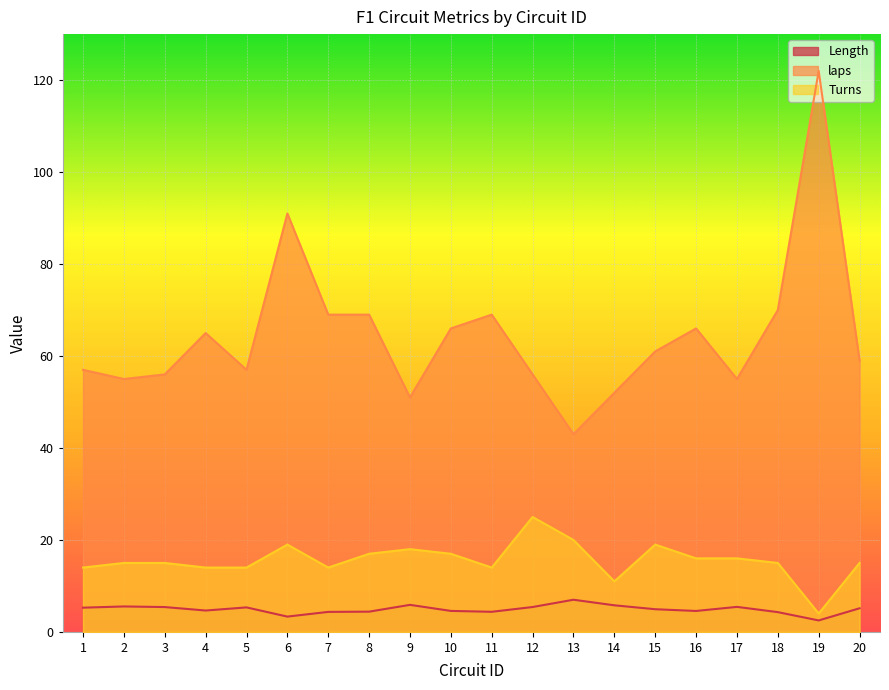

Reading left to right, list all the values displayed in this chart.

Length: 5.3	5.5	5.4	4.7	5.3	3.3	4.4	4.4	5.9	4.6	4.4	5.4	7.0	5.8	4.9	4.6	5.5	4.3	2.5	5.1
Turns: 14.0	15.0	15.0	14.0	14.0	19.0	14.0	17.0	18.0	17.0	14.0	25.0	20.0	11.0	19.0	16.0	16.0	15.0	4.0	15.0
laps: 57.0	55.0	56.0	65.0	57.0	91.0	69.0	69.0	51.0	66.0	69.0	56.0	43.0	52.0	61.0	66.0	55.0	70.0	122.0	59.0